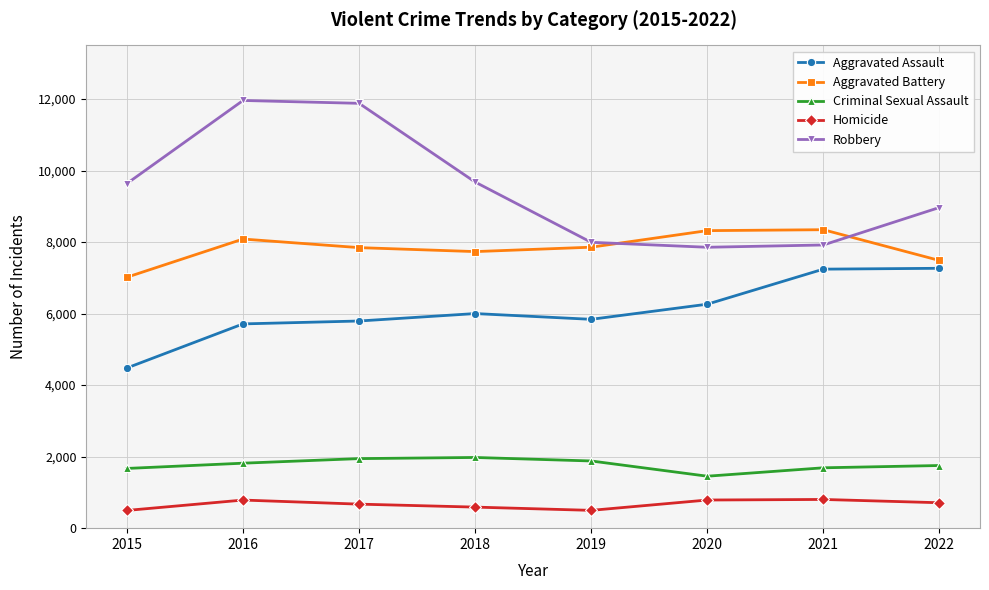

Between 2015 and 2022, which series saw the biggest shift?

Aggravated Assault